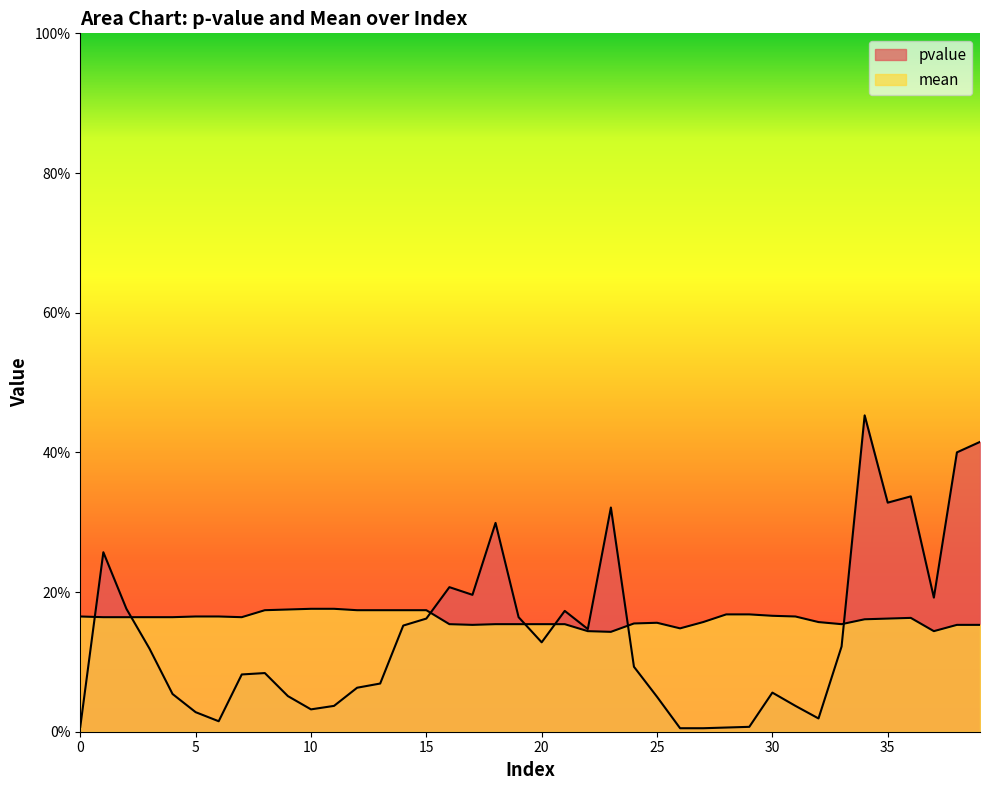

How many intersections are there between pvalue and mean?

7